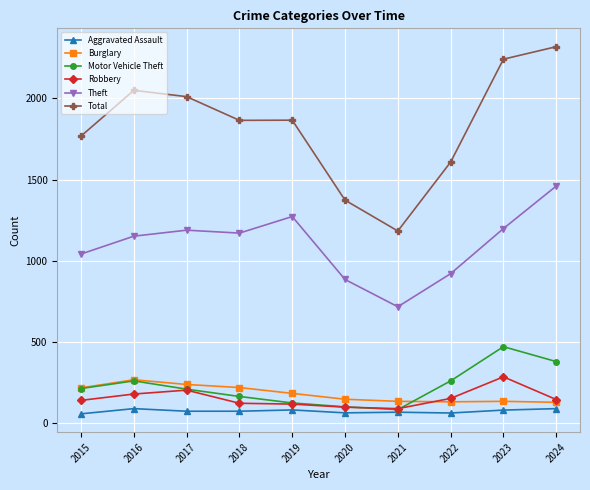

At which label does Aggravated Assault first exceed 72?

2016